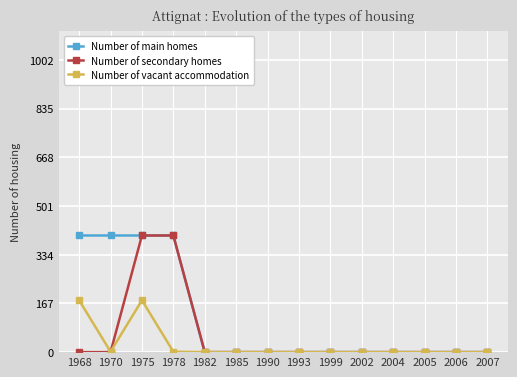

Which series changed the most between 1968 and 1985?

Number of main homes